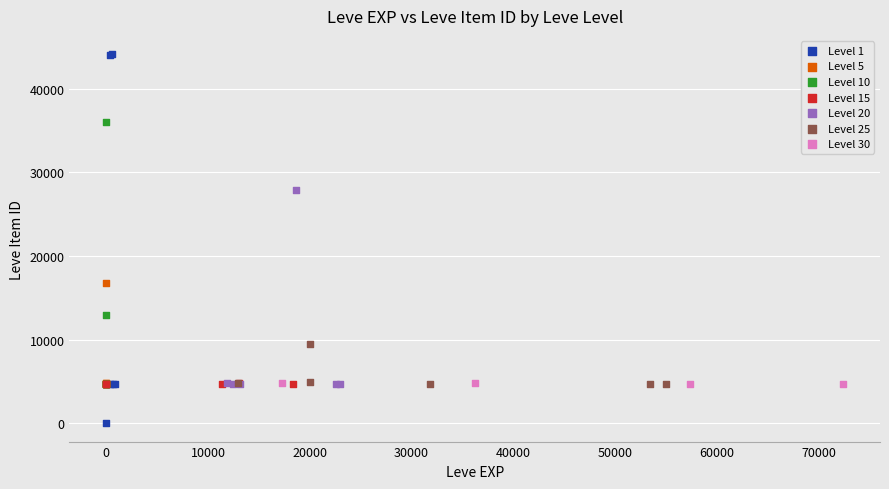

Which series has the widest spread of Y values?

Level 1